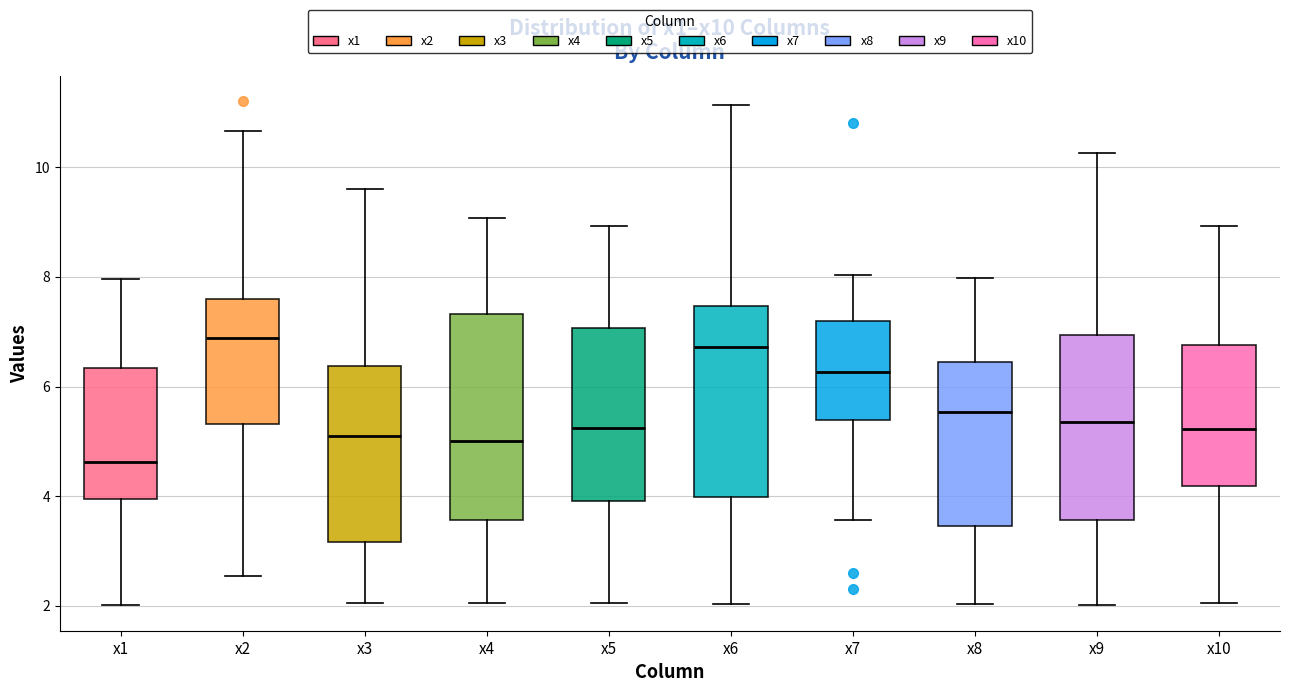

Where is the upper edge of the box for x8 on the y-axis? The values are not printed on the chart, so give them approximately, as read against the axis.

6.4